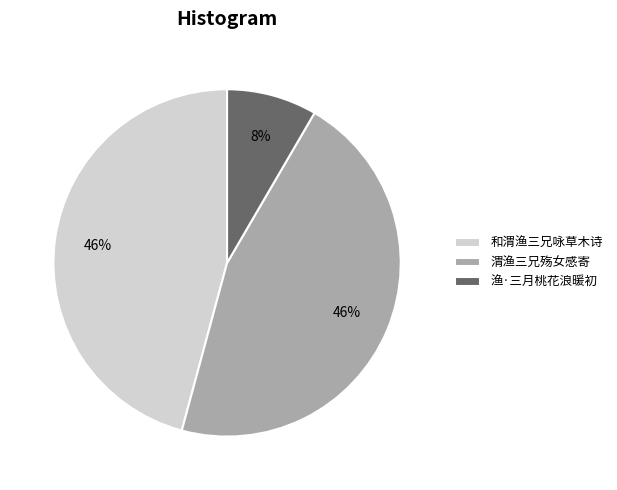

Do 渔·三月桃花浪暖初 and 和渭渔三兄咏草木诗 together represent more than half of the pie?

Yes